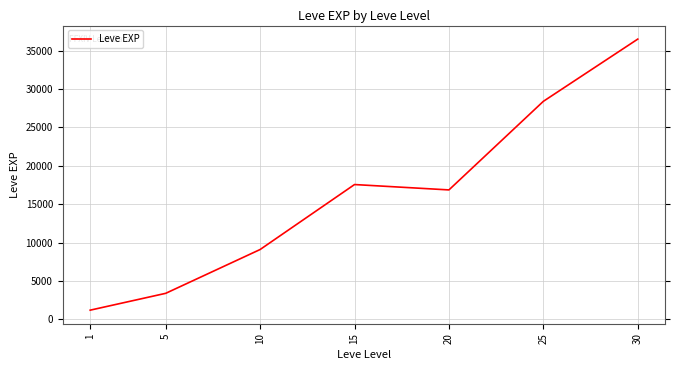

At which label is the value closest to 18852?

15